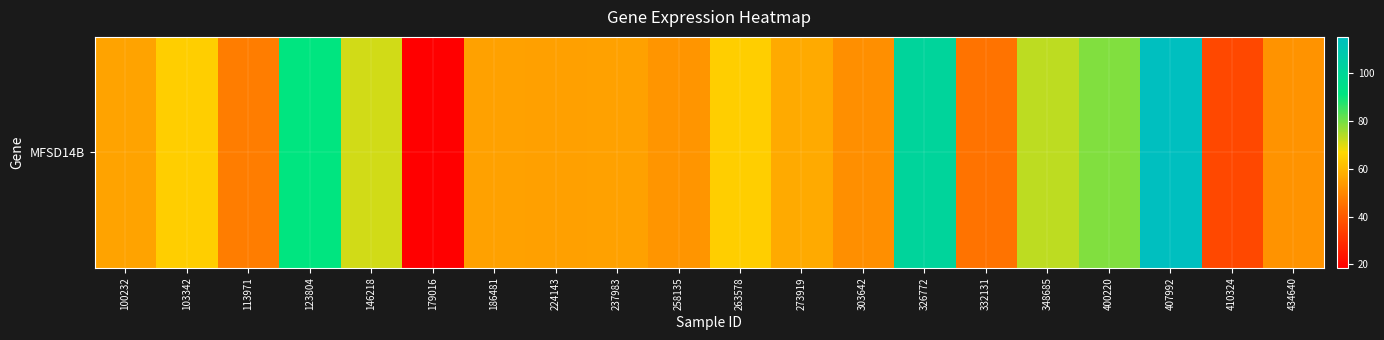

Reading left to right, list all the values displayed in this chart.

100232=55.8	103342=65.0	113971=47.8	123804=91.3	146218=71.1	179016=18.5	186481=55.4	224143=55.2	237983=55.3	258135=52.7	263578=65.0	273919=57.3	303642=51.7	326772=101.4	332131=45.6	348685=73.3	400220=78.9	407992=115.3	410324=35.6	434640=52.5